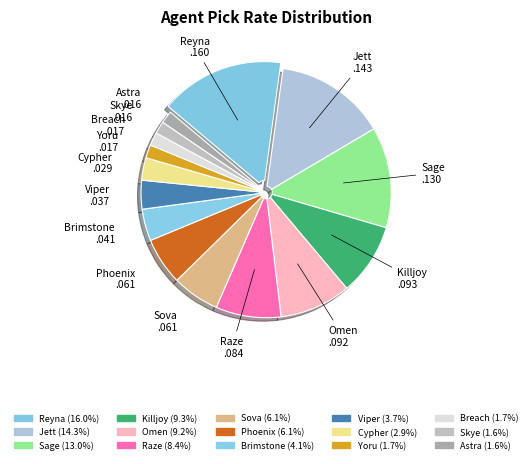

How many segments does this pie chart have?

15